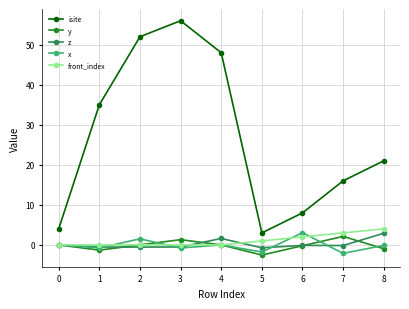

What is the average value of the z series?

0.2